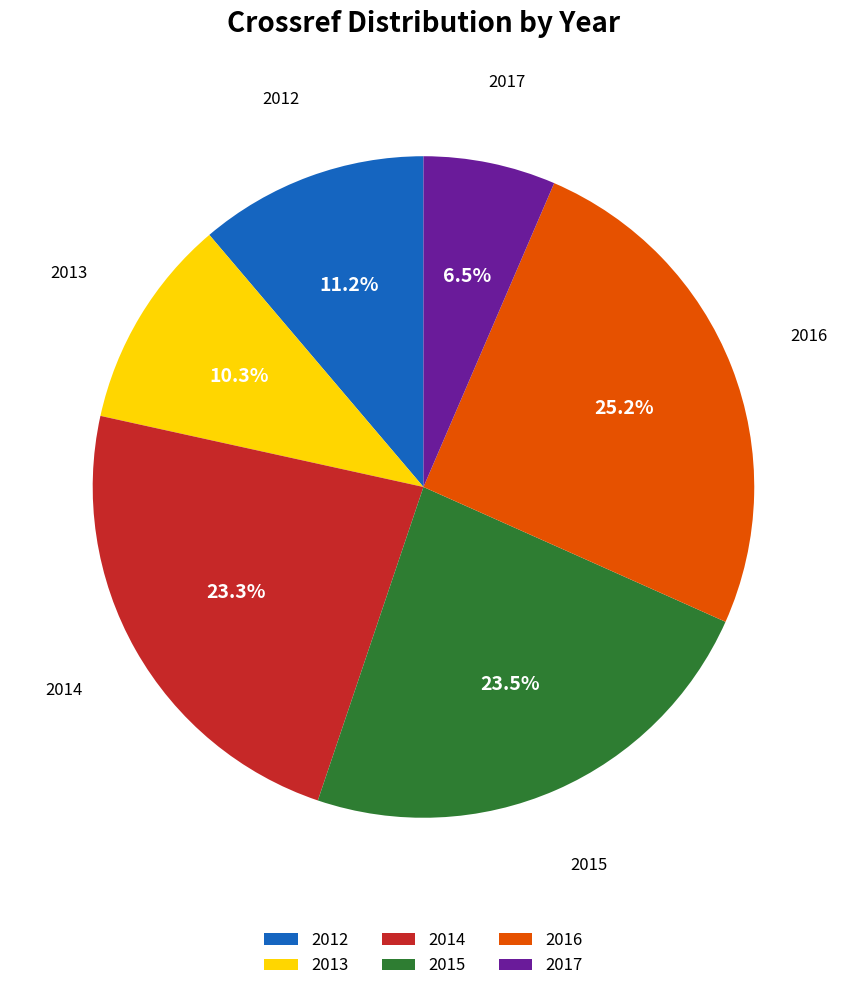

To the nearest percent, what portion does 2013 represent?

10%